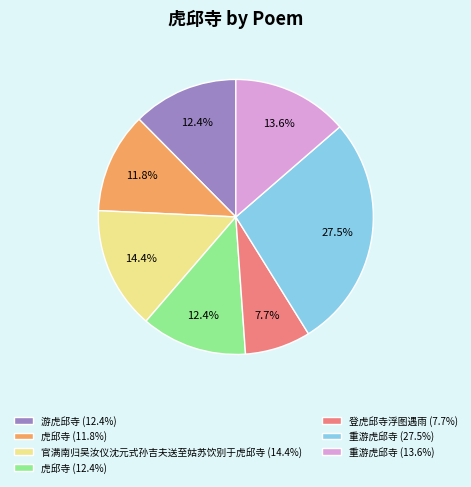

What is the smallest slice in the pie chart?

登虎邱寺浮图遇雨 (7.7%)